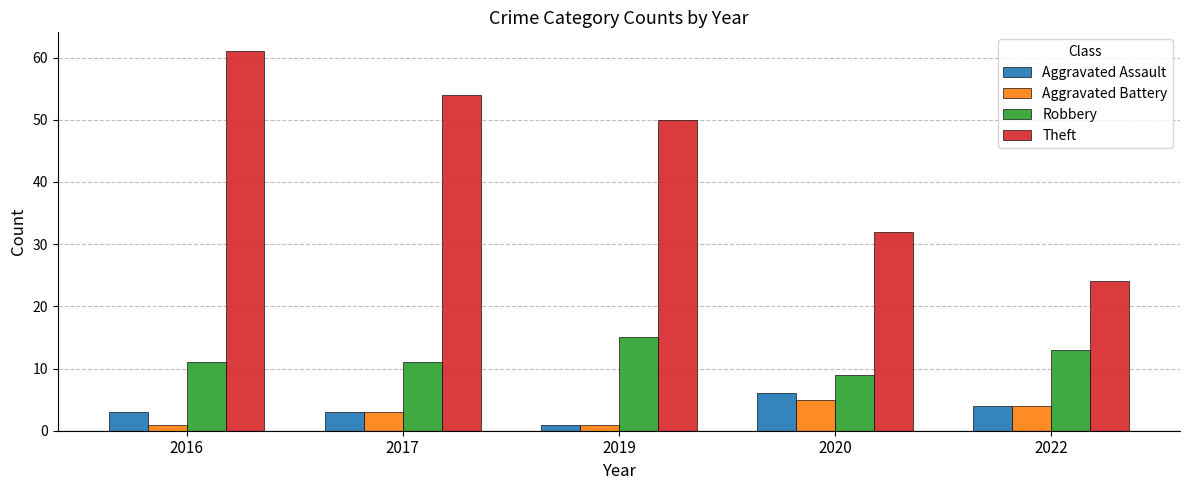

Which category has the lowest value in the Theft series?

2022